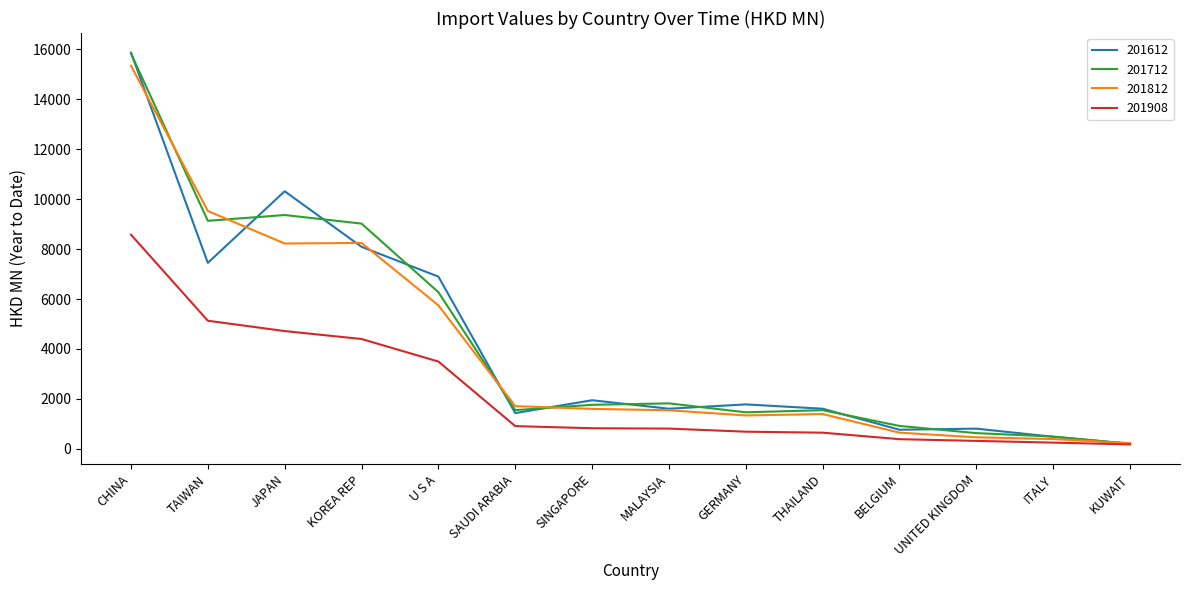

What are all the series names shown in the legend?

201612, 201712, 201812, 201908